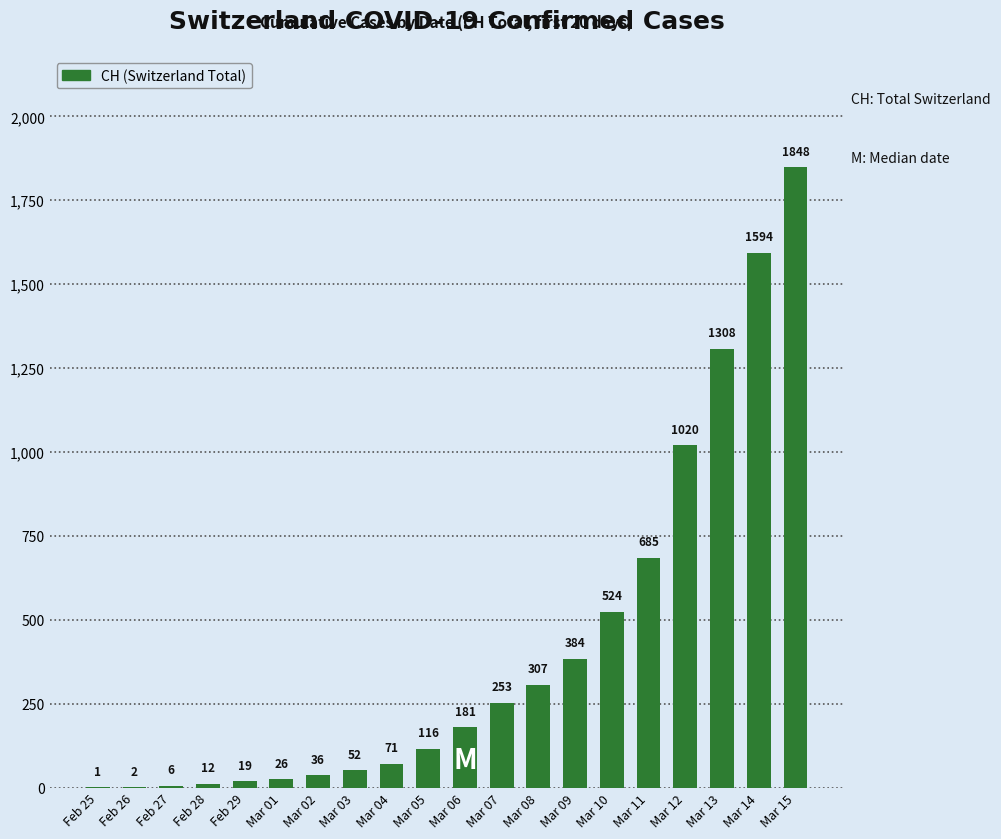

Is it true that the value at Mar 08 is 307?

True